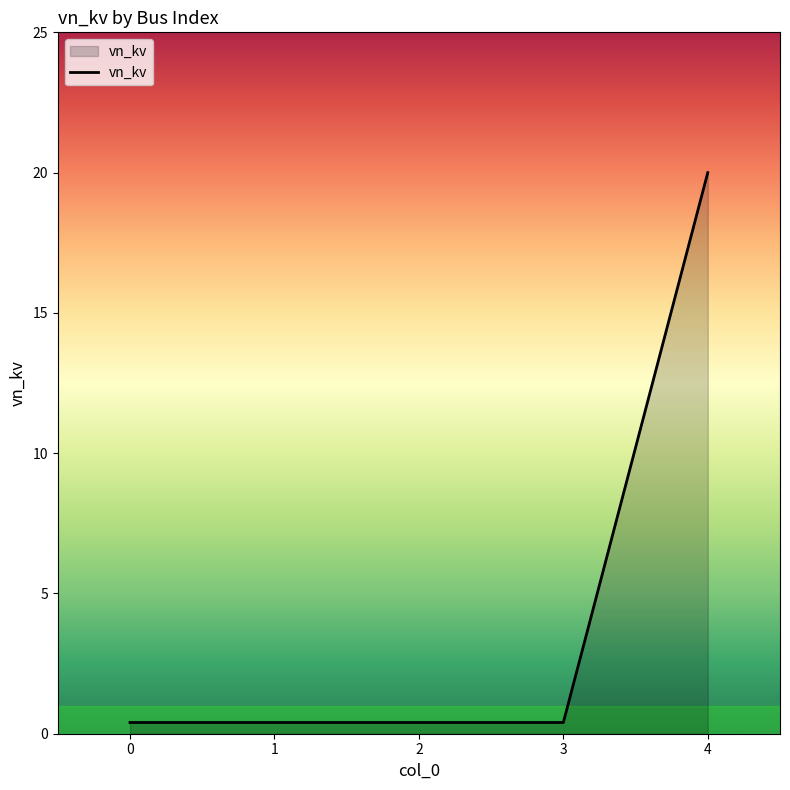

The chart shows a value of 0.4 at 1. True or false?

True